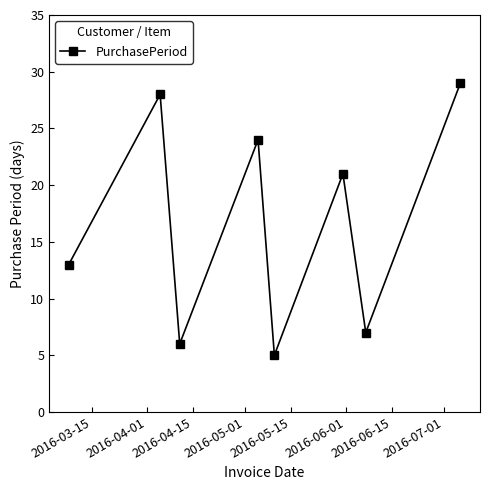

What is the greatest value displayed?

29